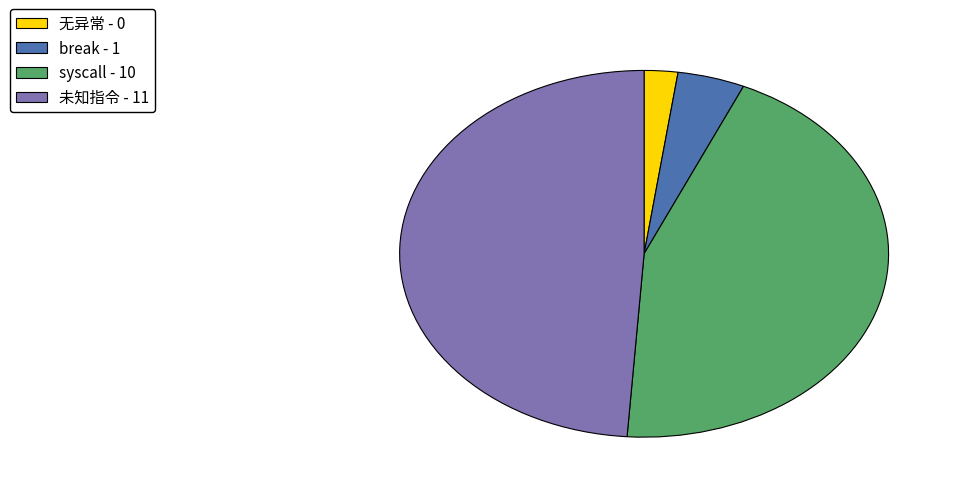

How many segments does this pie chart have?

4